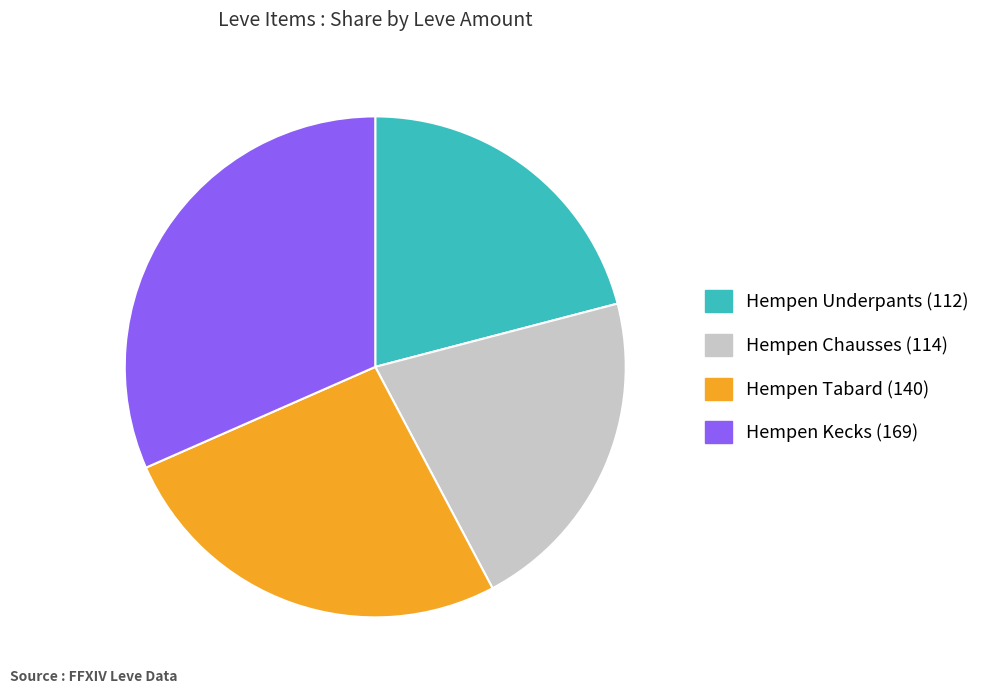

Is it true that Hempen Tabard (140) is 26% of the pie?

True